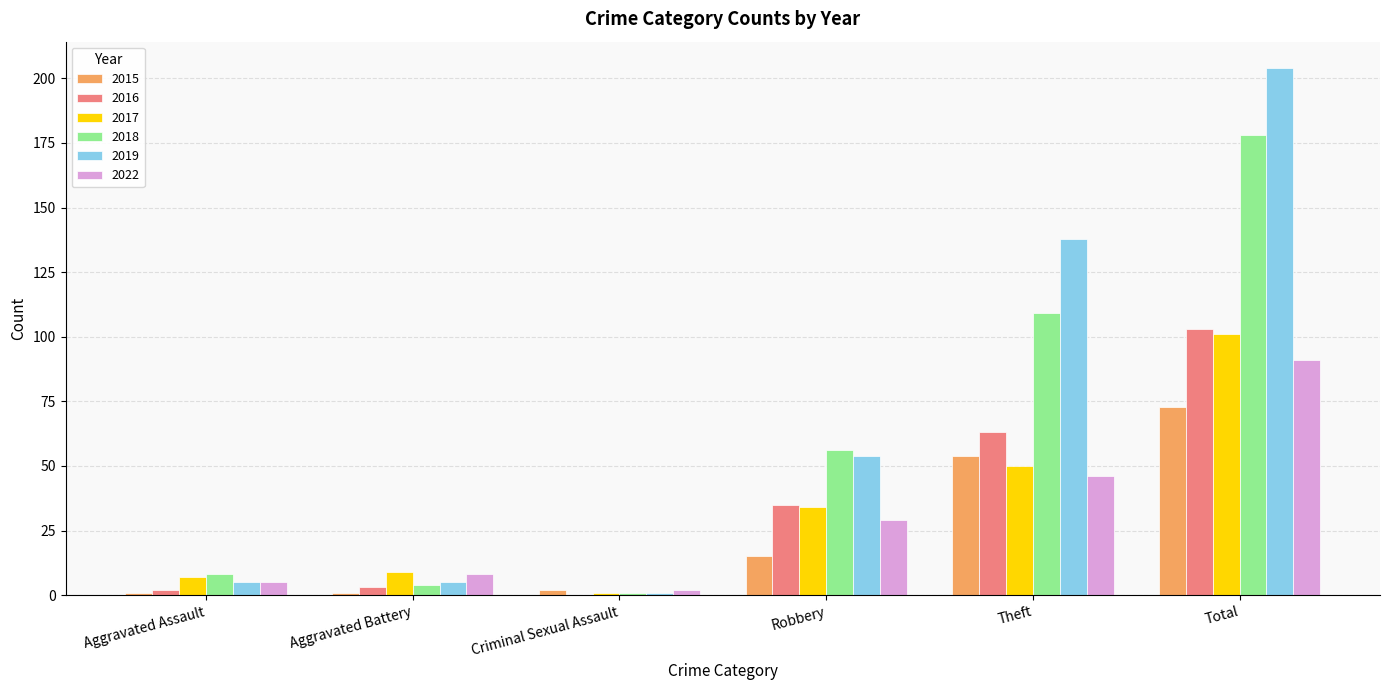

The value of 2015 at Aggravated Assault is 1. True or false?

True